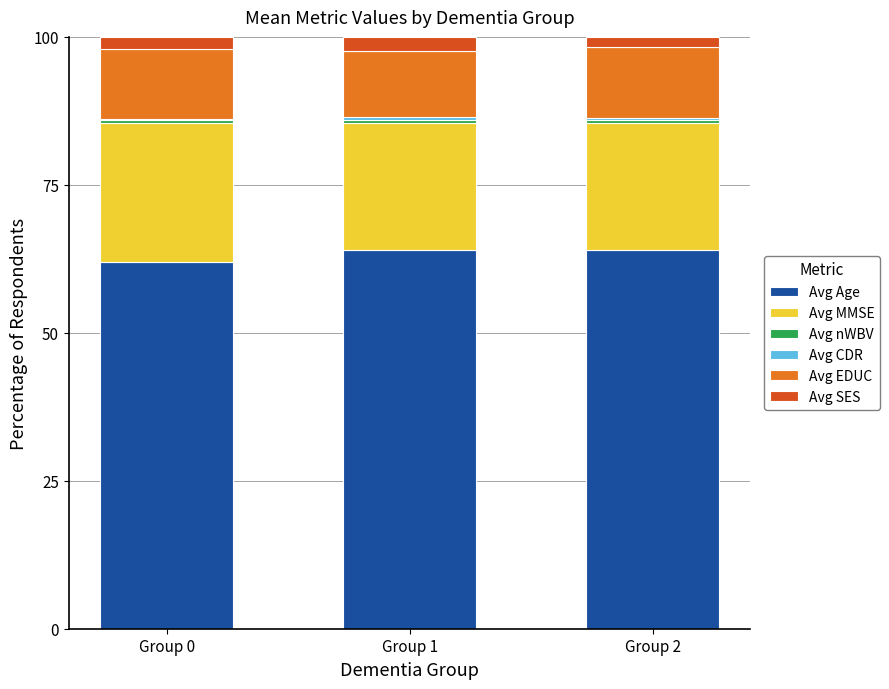

What is the highest value of the Avg Age series?

64.0